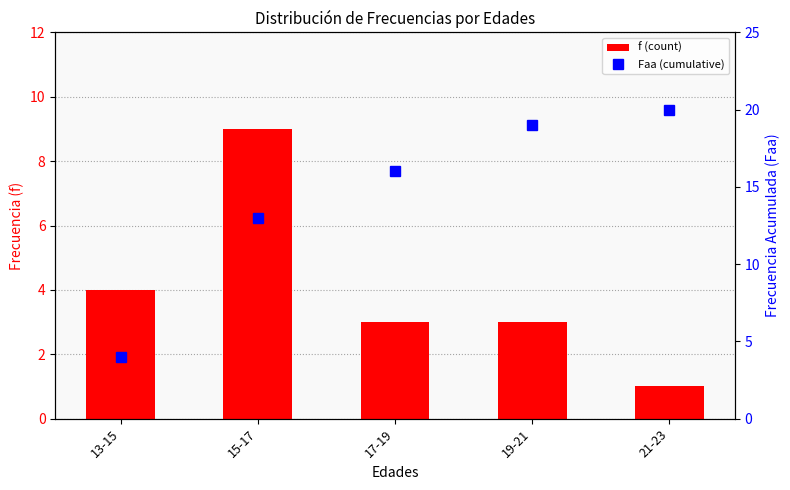

Is it true that f (count) equals 3 at 17-19?

True